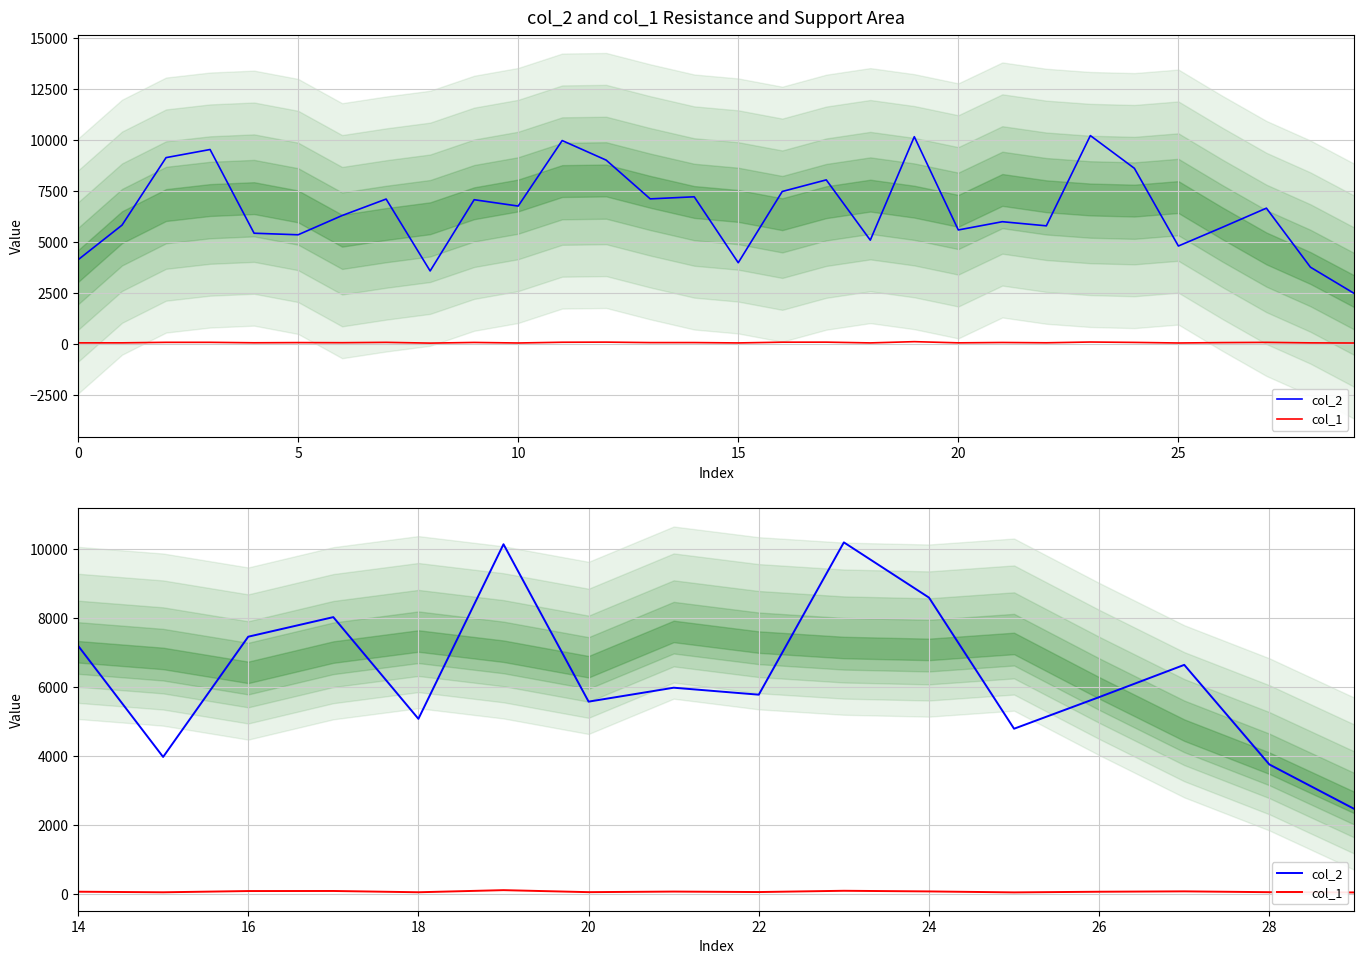

What is the lowest value of the col_1 series?

44